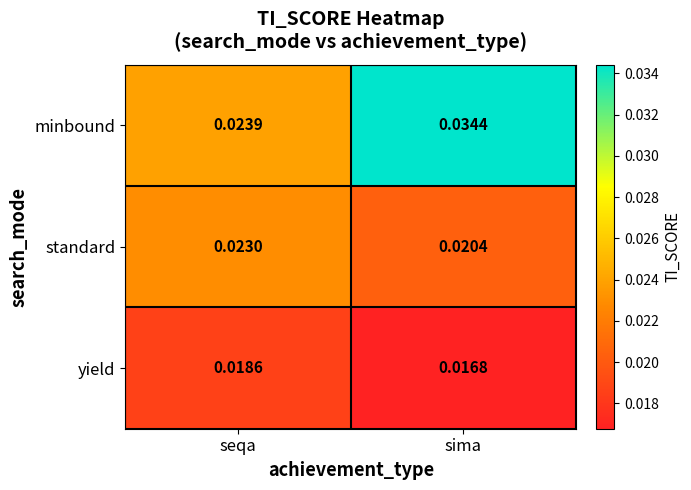

Which series has the largest total across all categories?

minbound